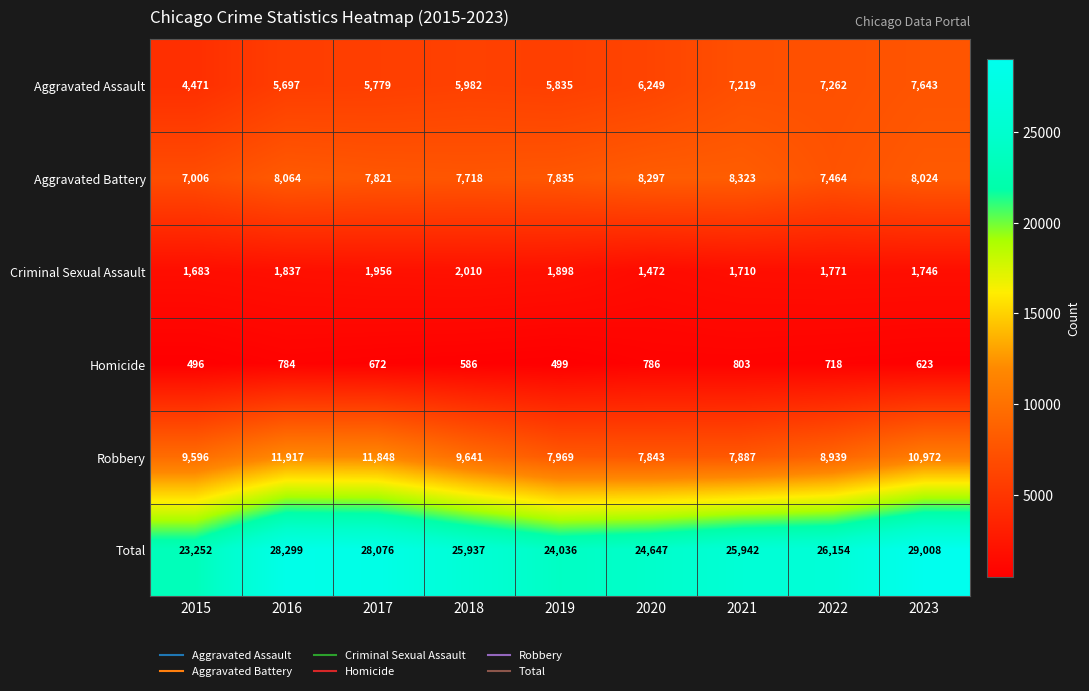

Which series has the largest total across all categories?

Total